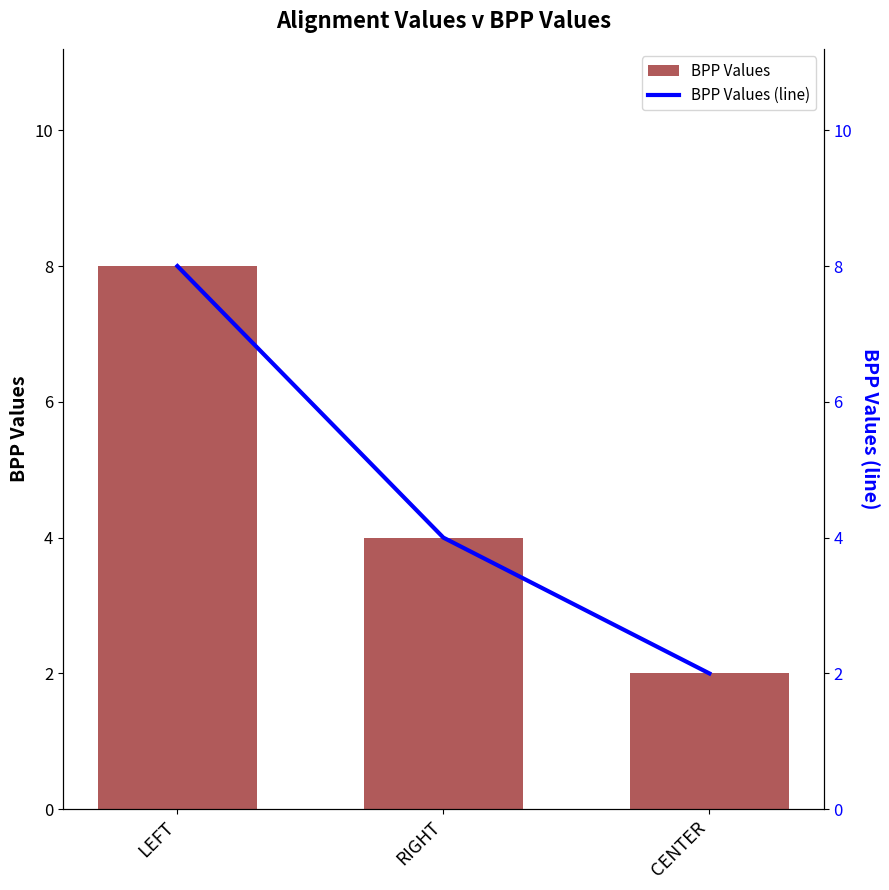

What is the minimum value for BPP Values (line)?

2